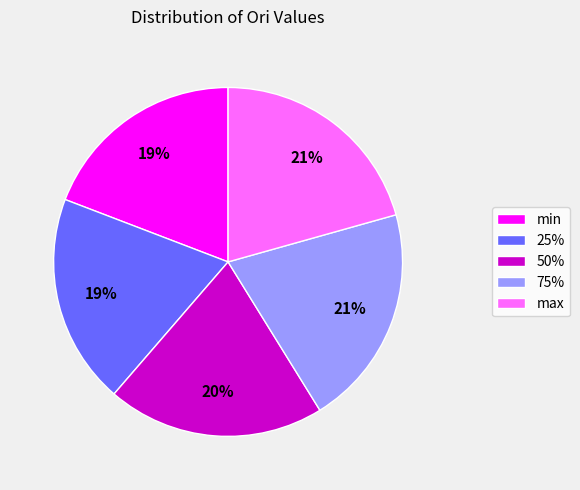

The 75% slice represents 21% of the pie. True or false?

True